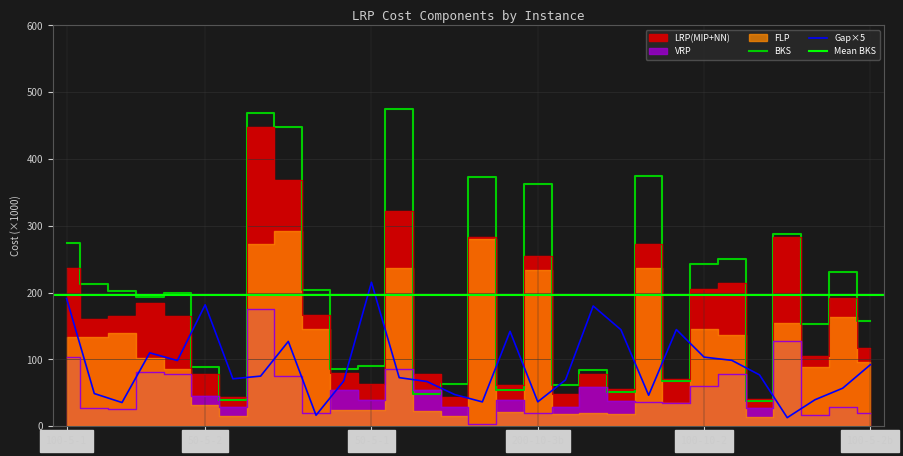

How many data points in LRP are above 164?

15